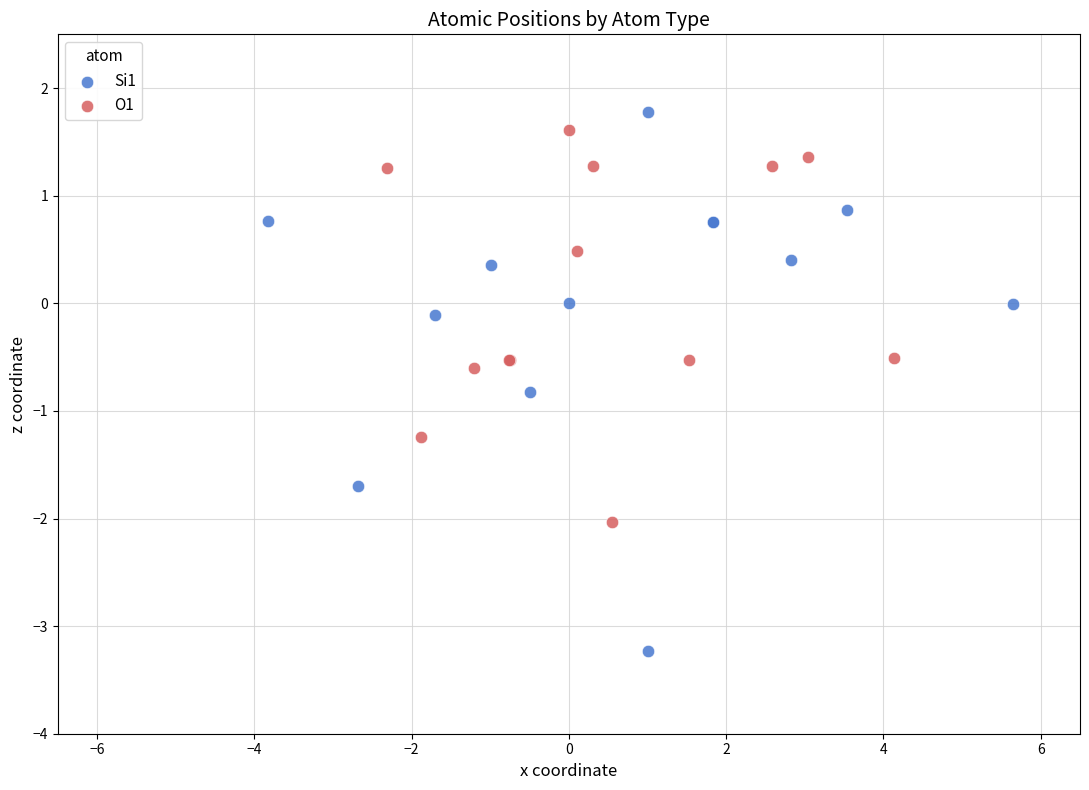

What are all the series names shown in the legend?

Si1, O1